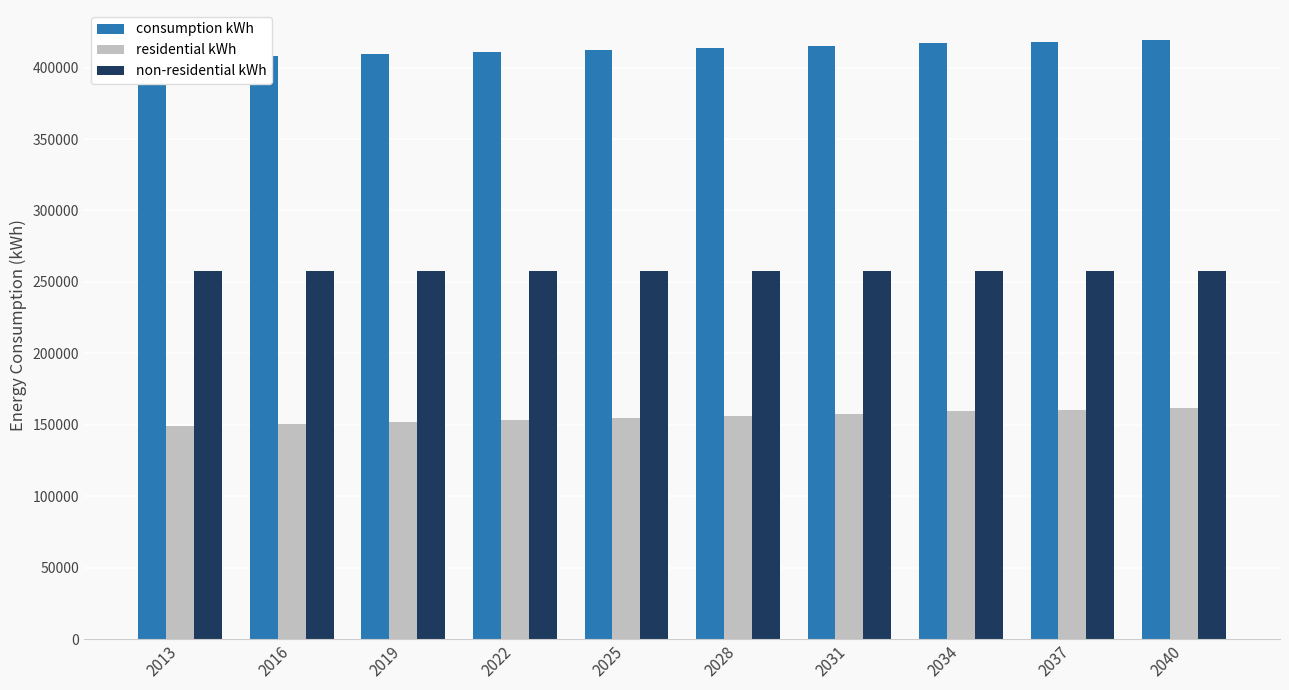

What value does the non-residential kWh series have at 2016?

257568